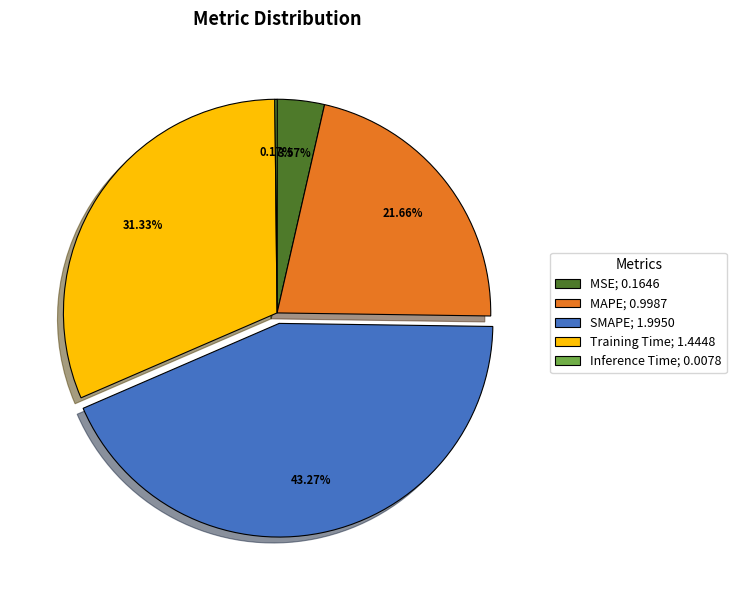

Combined, do MAPE and SMAPE account for over 50%?

Yes